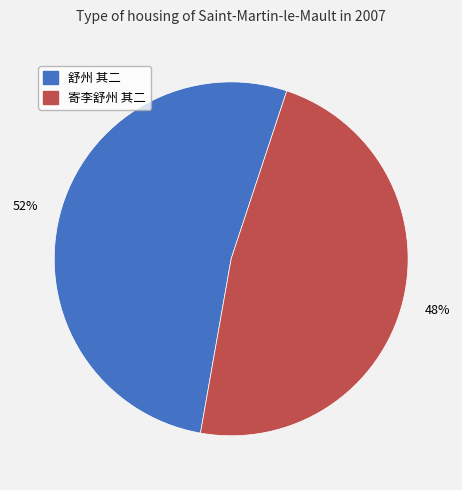

Does 舒州 其二 account for over 50% of the chart?

Yes